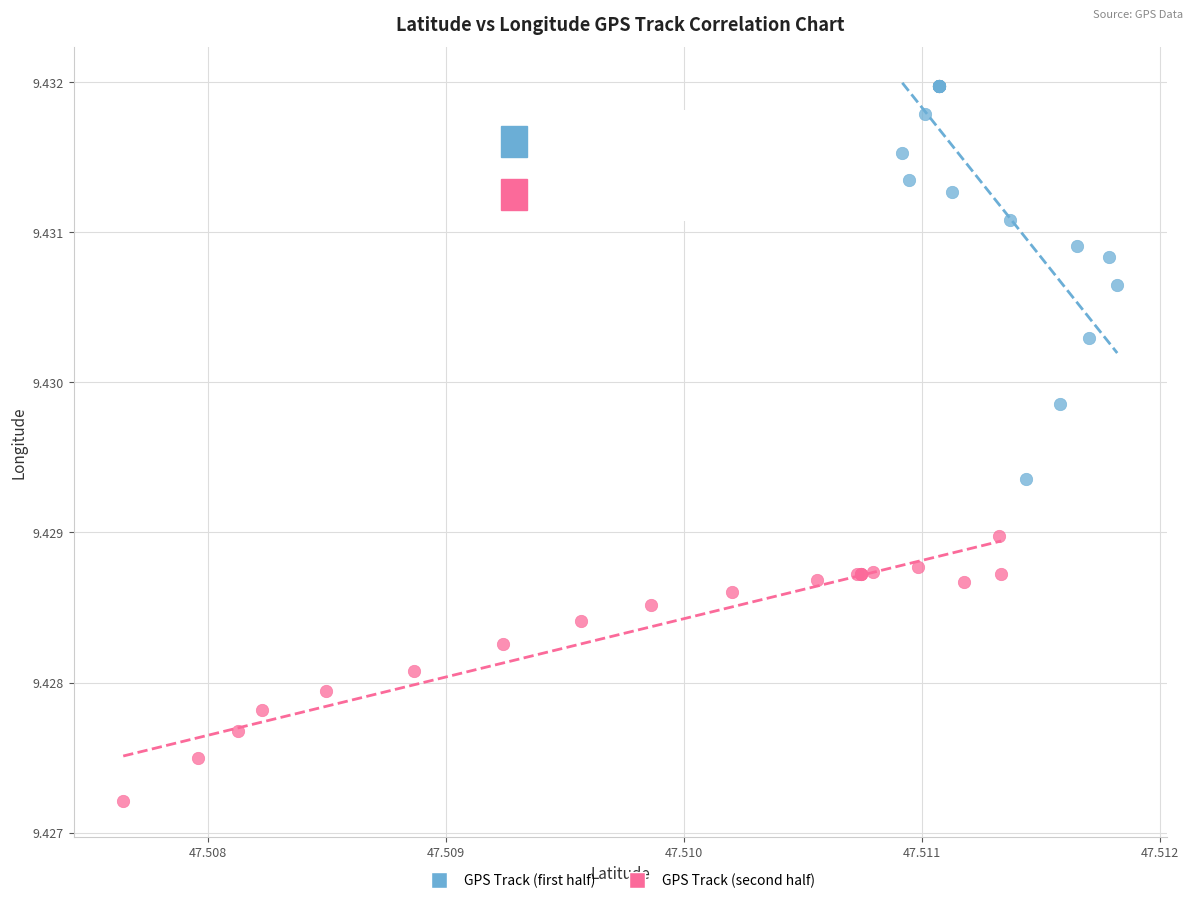

Which series has the widest spread of Y values?

GPS Track (first half)